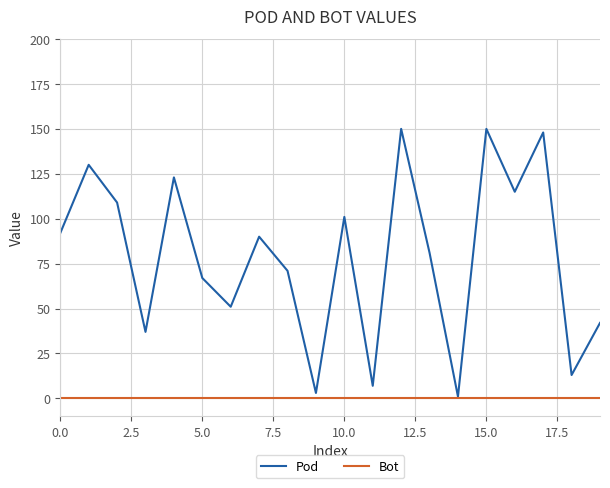

List the series in order of their overall mean, highest first.

Pod, Bot